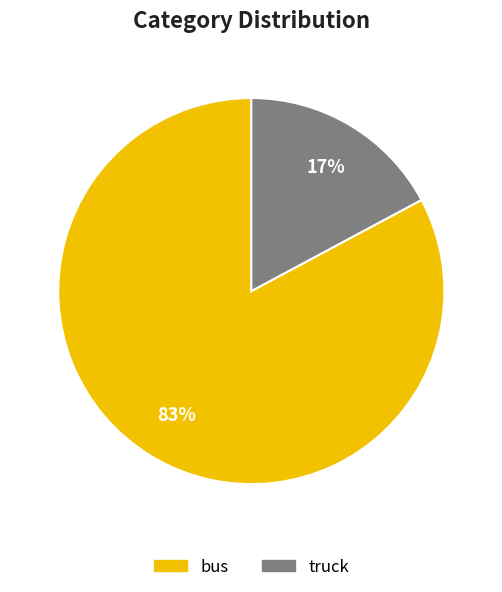

To the nearest percent, what is the difference between the largest and smallest slice percentages?

66%